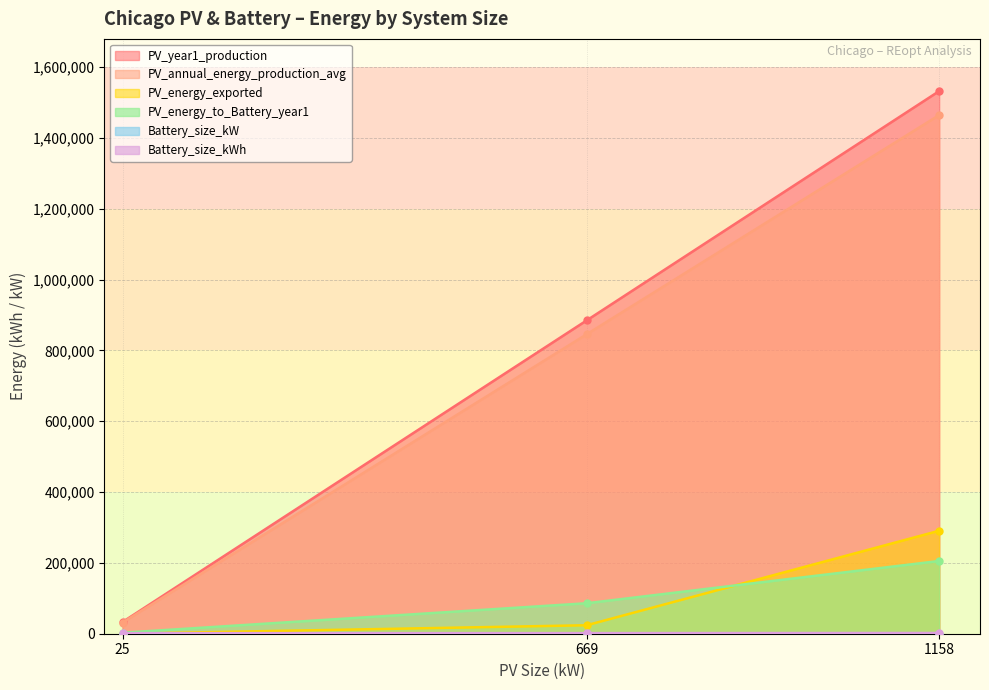

What is the value of the PV_energy_to_Battery_year1 point at the 3rd from the left?

205444.1